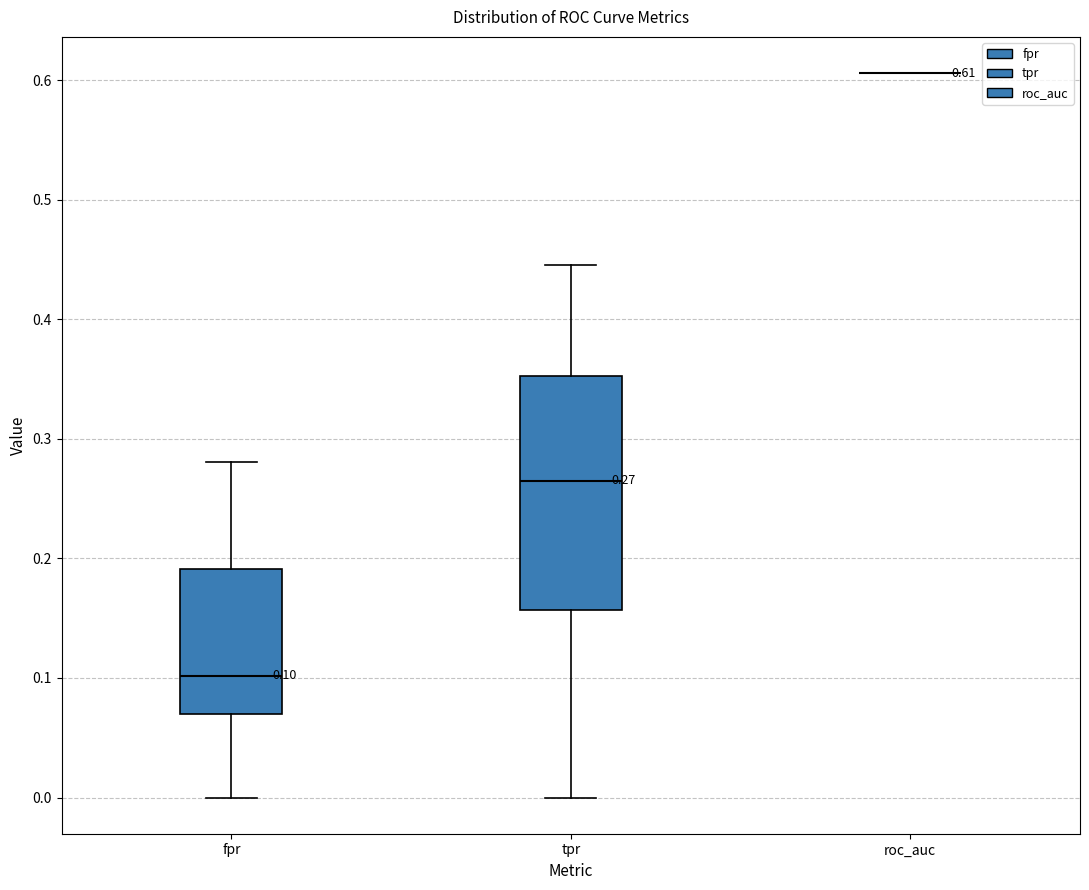

Comparing the boxes themselves (not the whiskers), which one is the tallest?

tpr